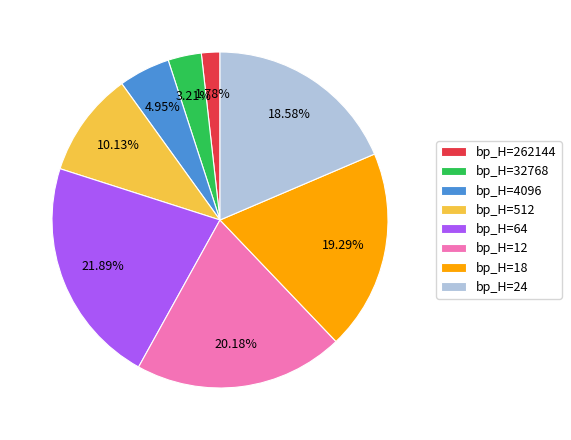

Is the sum of bp_H=4096 and bp_H=18 greater than half?

No